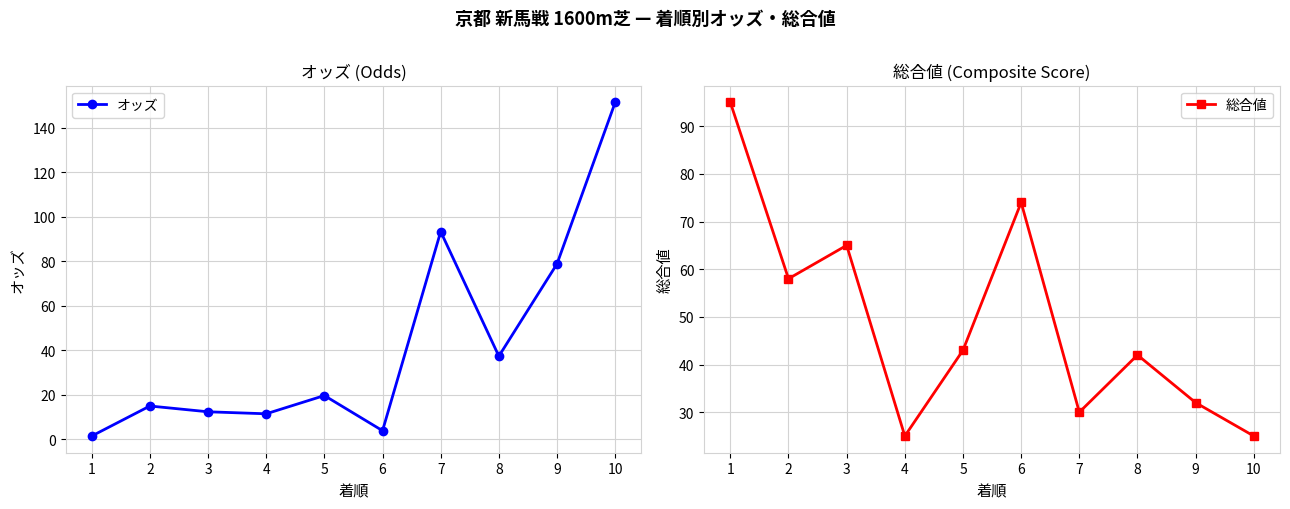

Where do 総合値 and オッズ first cross each other?

6 and 7